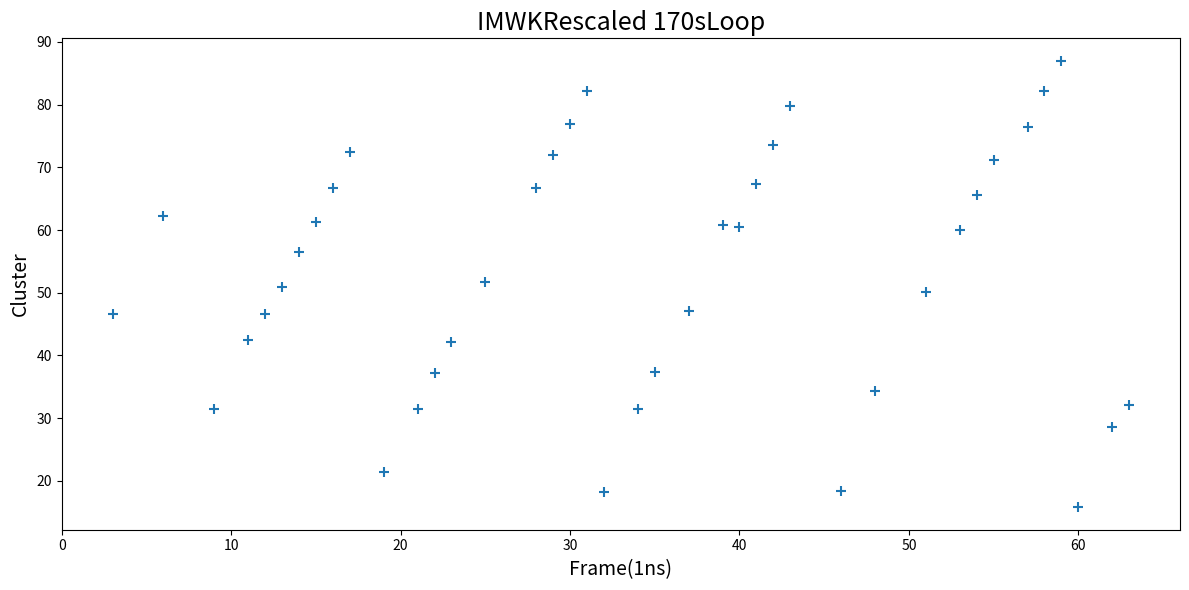

What is the range of Y values (max minus min)?

71.2